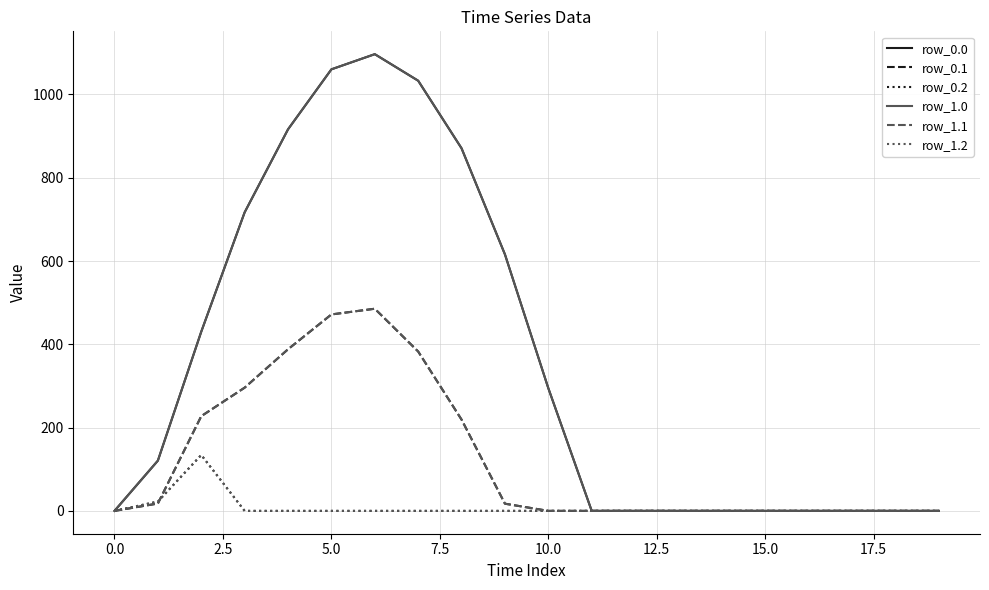

What is the difference between the second highest and second lowest values in the row_0.1 series?

471.7